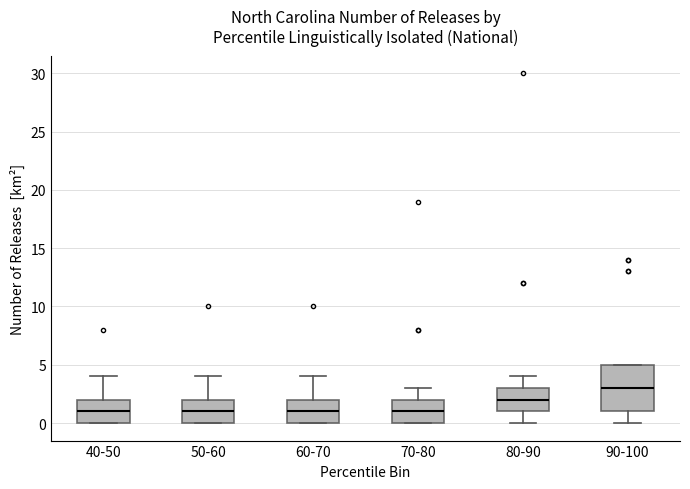

Comparing the boxes themselves (not the whiskers), which one is the tallest?

90-100